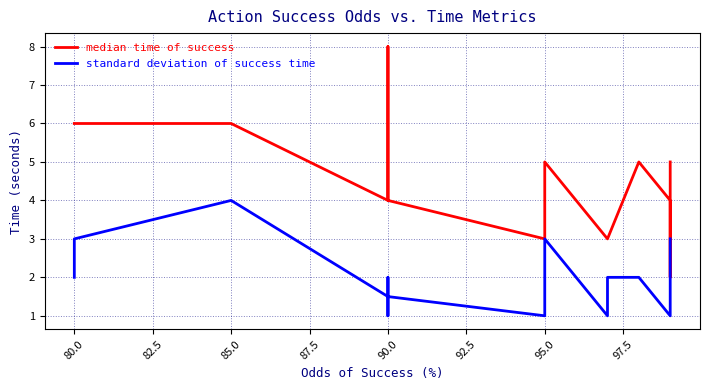

Reading left to right, what are all the values shown in this chart?

median time of success: 6.0	6.0	6.0	4.0	8.0	8.0	4.0	3.0	3.0	4.0	5.0	3.0	3.0	5.0	4.0	2.0	2.0	5.0
standard deviation of success time: 2.0	3.0	4.0	1.5	2.0	1.0	1.5	1.0	1.0	2.0	3.0	1.0	2.0	2.0	1.0	1.0	1.0	3.0